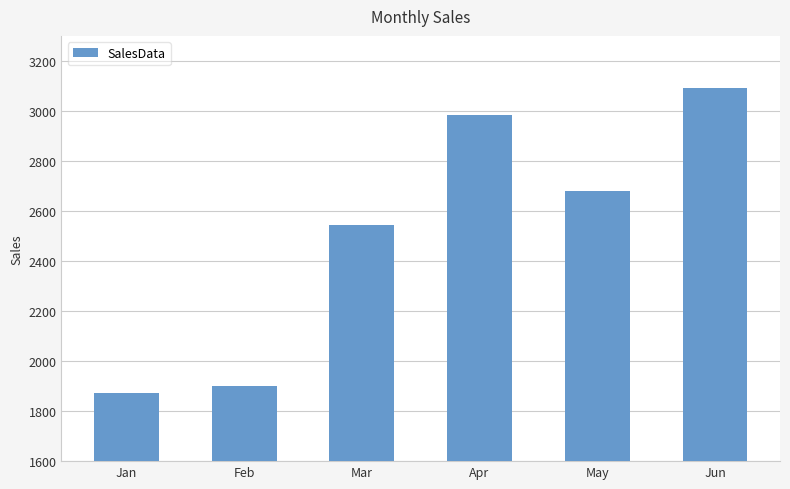

What is the difference between the second highest and minimum values?

1109